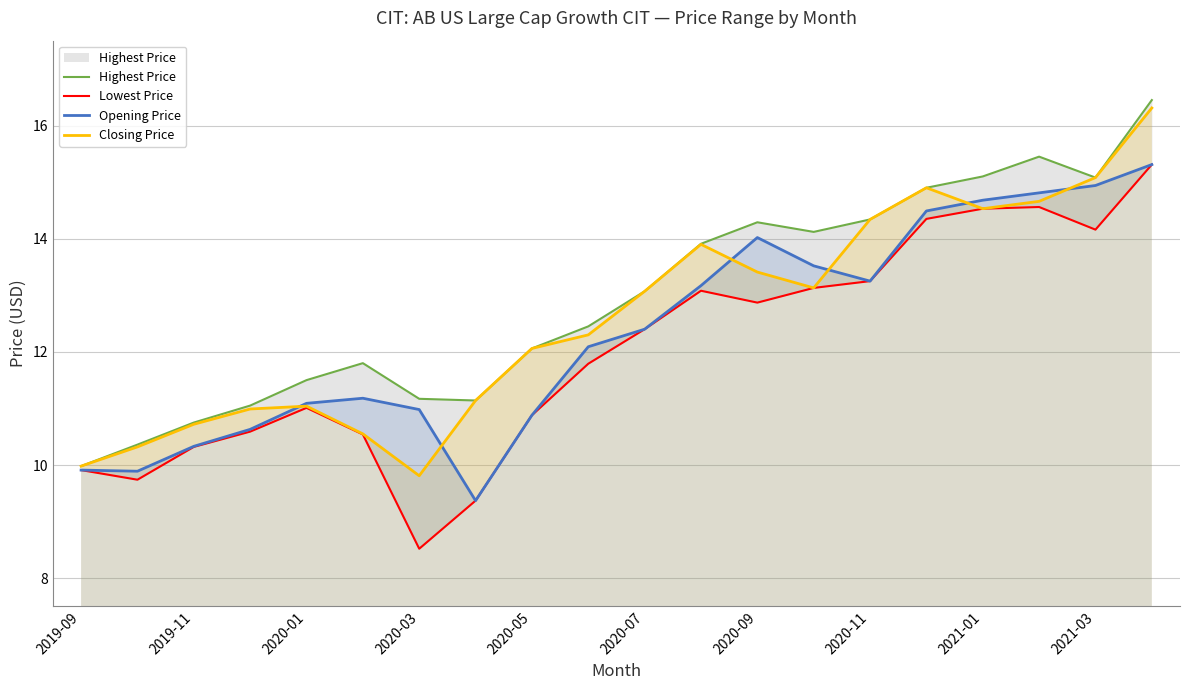

Reading left to right, transcribe all the data shown in this chart.

Highest Price: 10.0	10.4	10.8	11.1	11.5	11.8	11.2	11.1	12.1	12.4	13.1	13.9	14.3	14.1	14.3	14.9	15.1	15.4	15.1	16.5
Lowest Price: 9.9	9.7	10.3	10.6	11.0	10.5	8.5	9.4	10.9	11.8	12.4	13.1	12.9	13.1	13.2	14.4	14.5	14.6	14.2	15.3
Opening Price: 9.9	9.9	10.3	10.6	11.1	11.2	11.0	9.4	10.9	12.1	12.4	13.2	14.0	13.5	13.2	14.5	14.7	14.8	14.9	15.3
Closing Price: 10.0	10.3	10.7	11.0	11.0	10.6	9.8	11.1	12.1	12.3	13.1	13.9	13.4	13.1	14.3	14.9	14.5	14.7	15.1	16.3